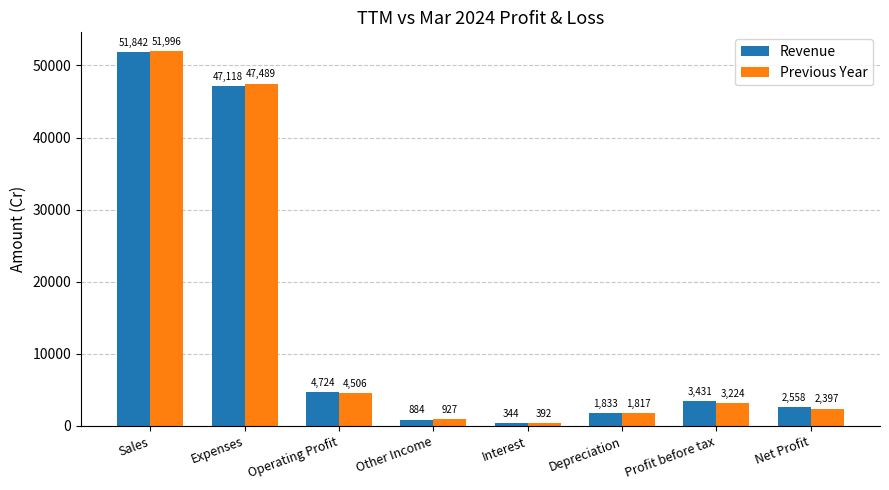

Count the number of categories in the chart.

8